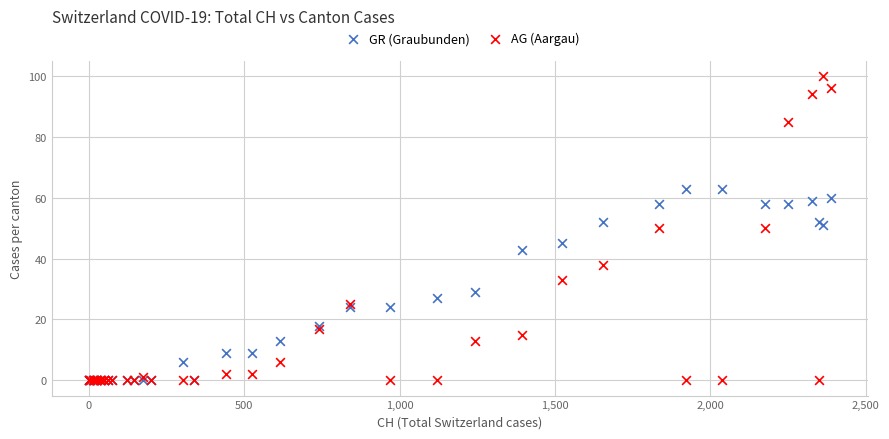

What are all the series names shown in the legend?

GR (Graubunden), AG (Aargau)